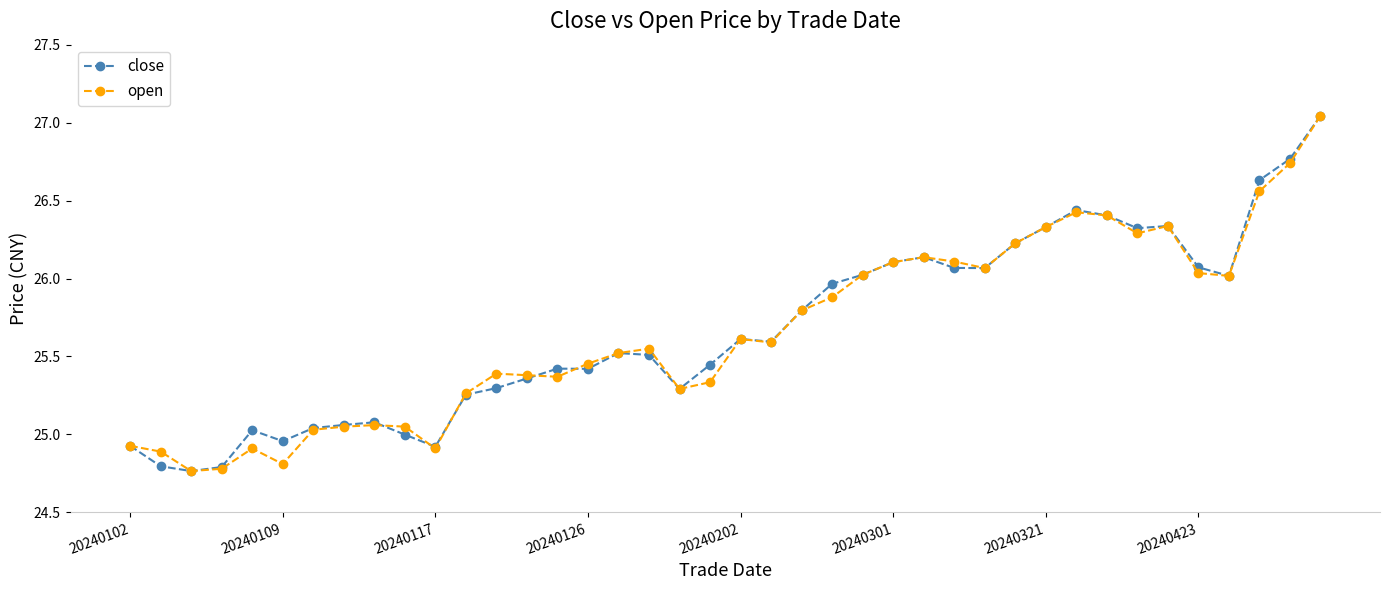

True or false: open has more than 0 points higher than both neighbors.

True